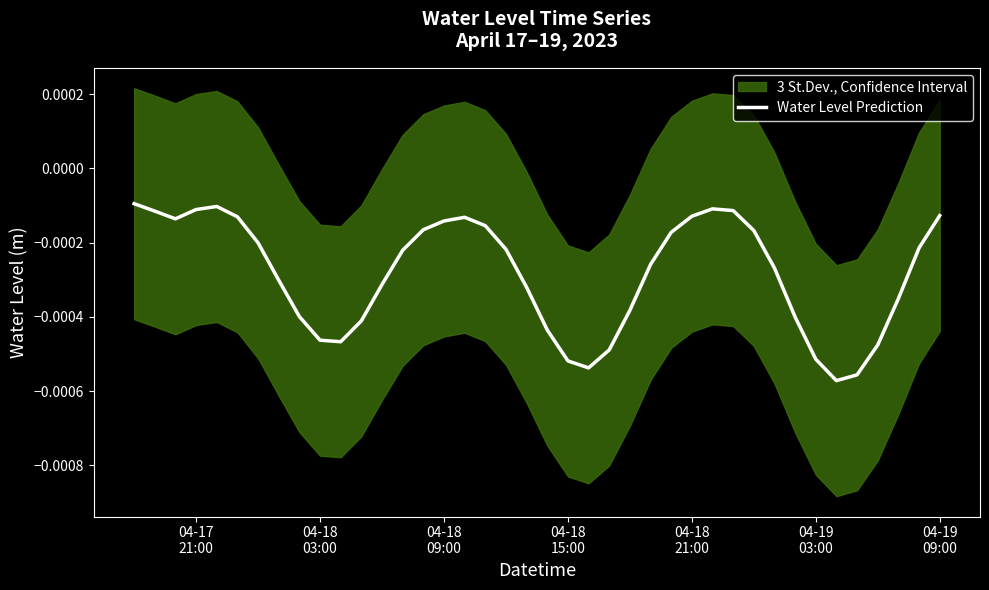

How many points are higher than both their immediate neighbors (excluding endpoints)?

3